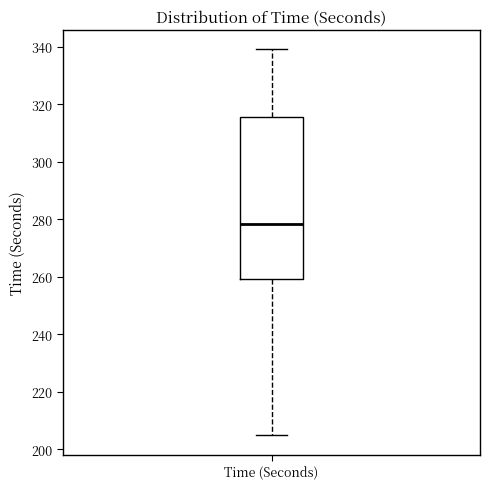

Transcribe this box plot: give where the median line is, the range the box spans, and where the two whiskers end, as read against the y-axis. The values are not printed on the chart, so give them approximately, as read against the axis.

median 278, box 260 to 316, whiskers 204 to 340